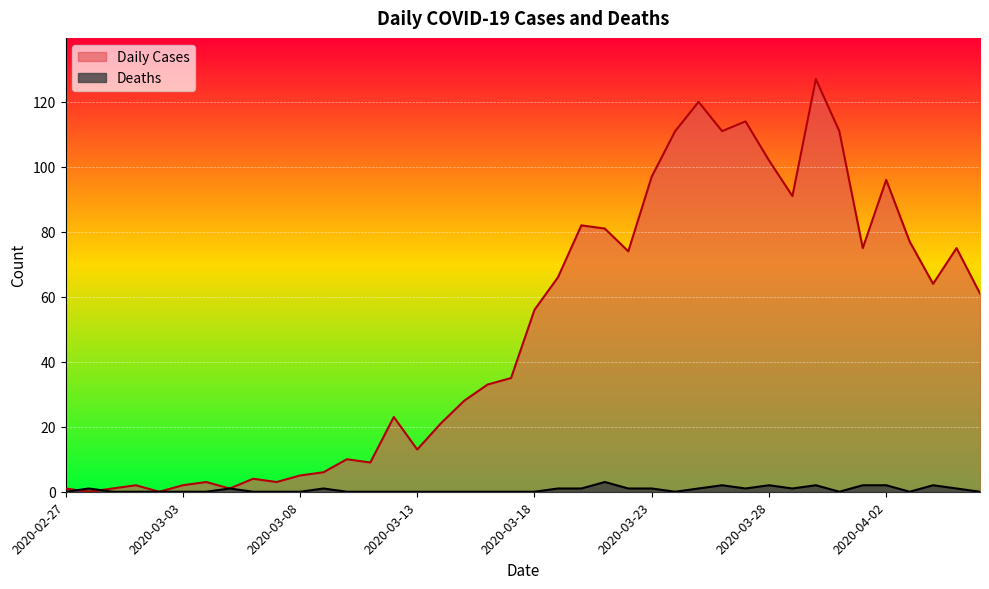

True or false: Daily Cases has a value of 20 at 2020-03-16.

False